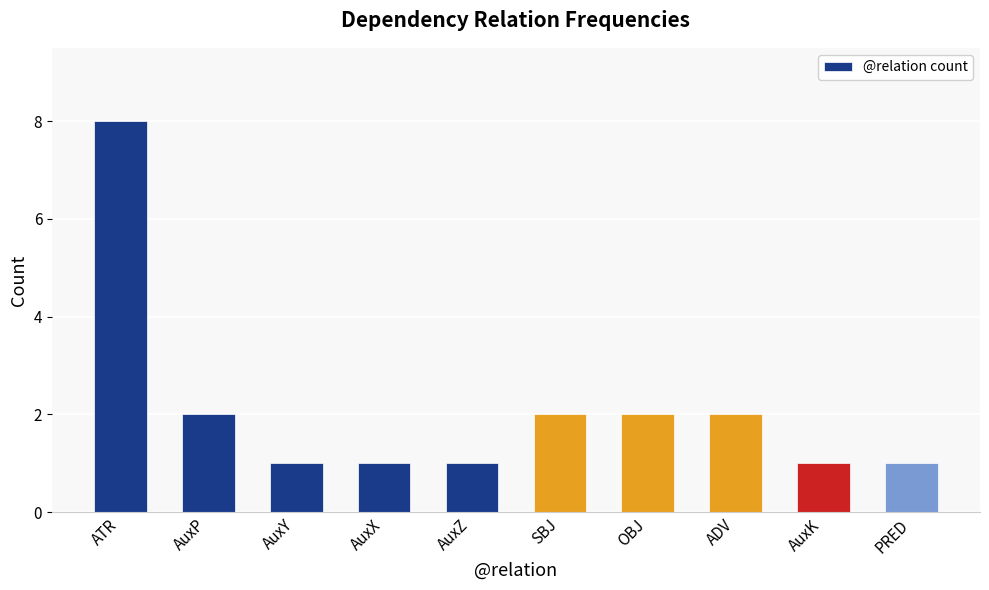

Count the number of categories in the chart.

10